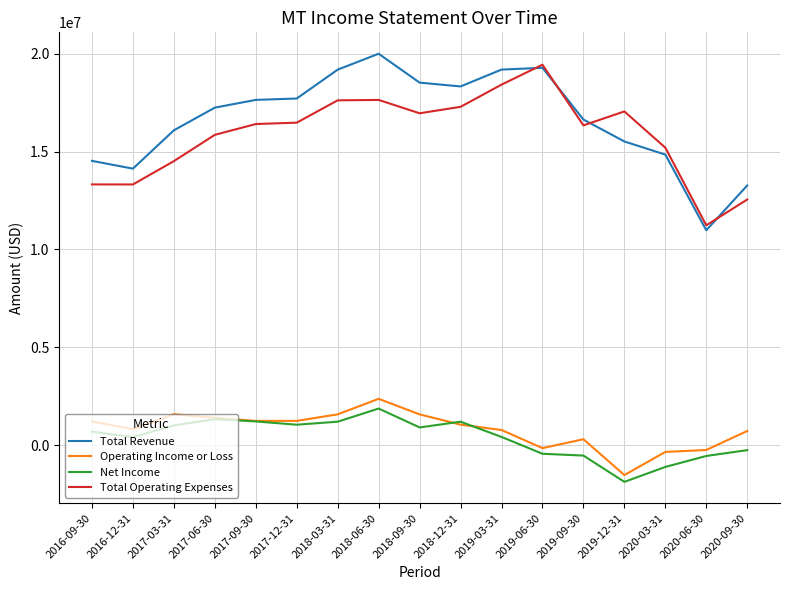

True or false: Total Revenue has a value of 16086000 at 2017-03-31.

True